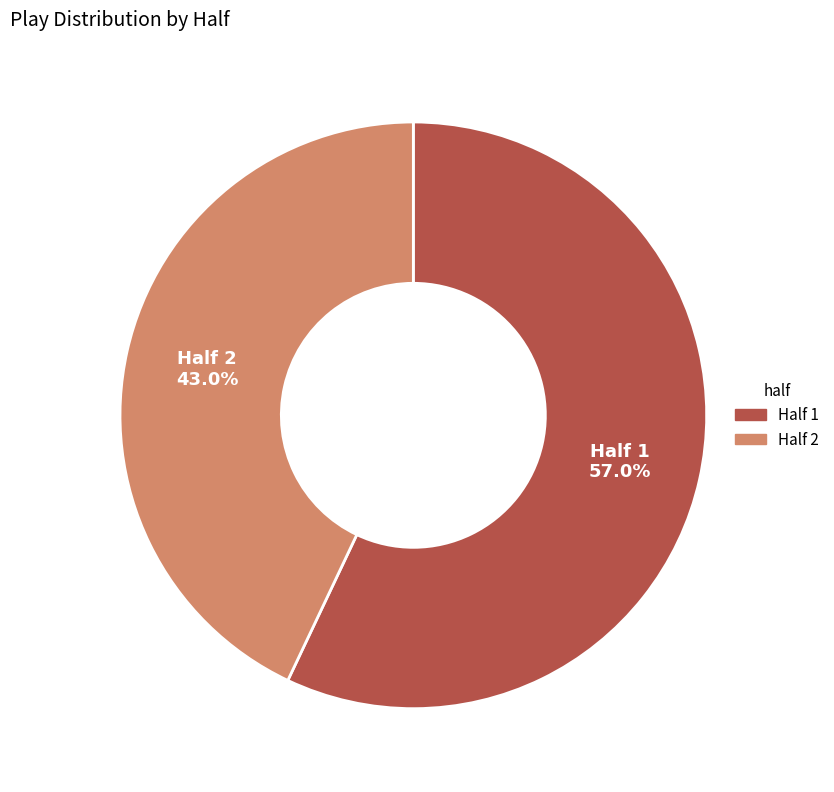

Which has a higher value, Half 1 or Half 2?

Half 1